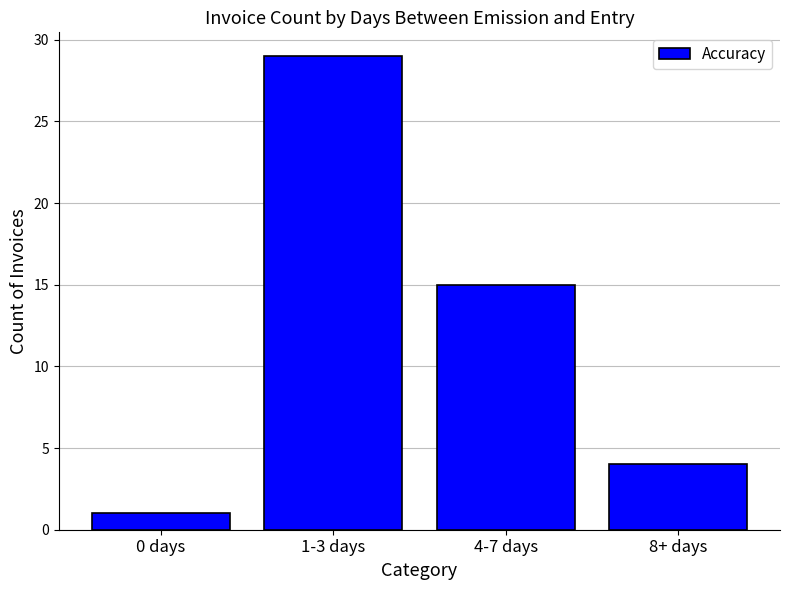

Rank the categories by value from highest to lowest.

1-3 days, 4-7 days, 8+ days, 0 days